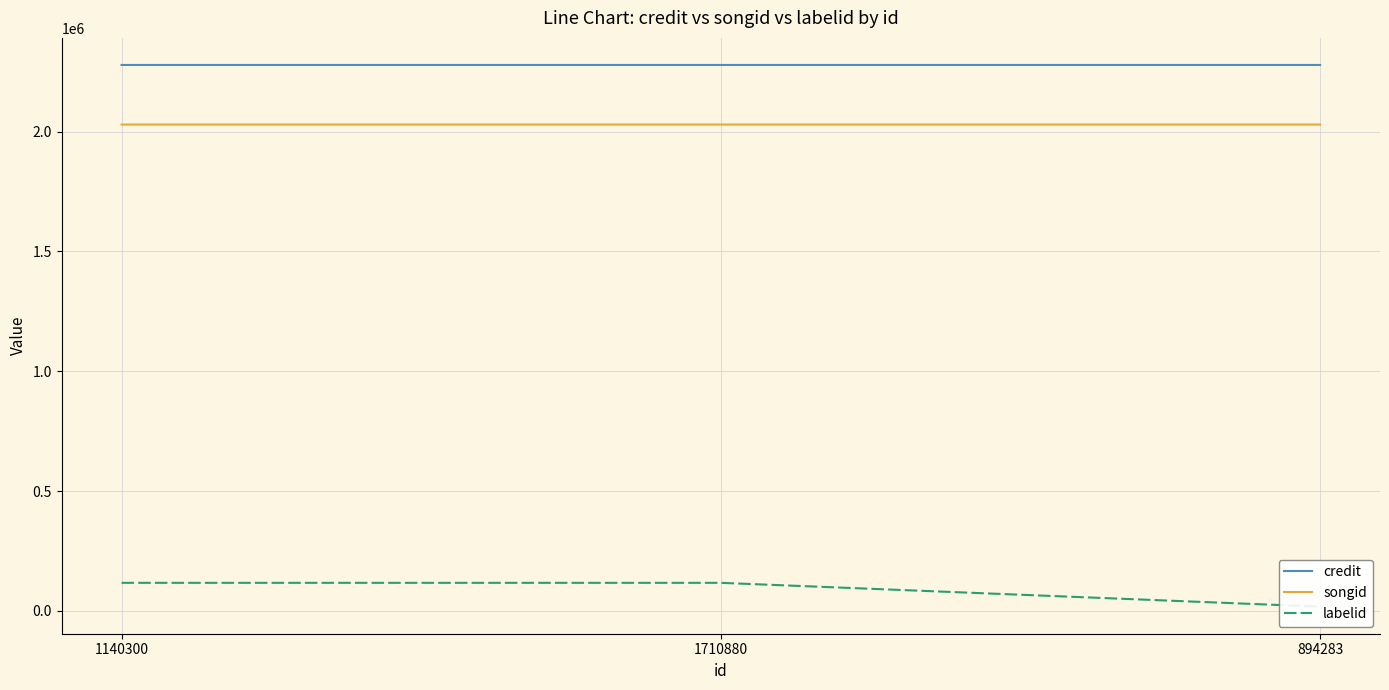

Is it true that labelid equals 117025 at 1140300?

True